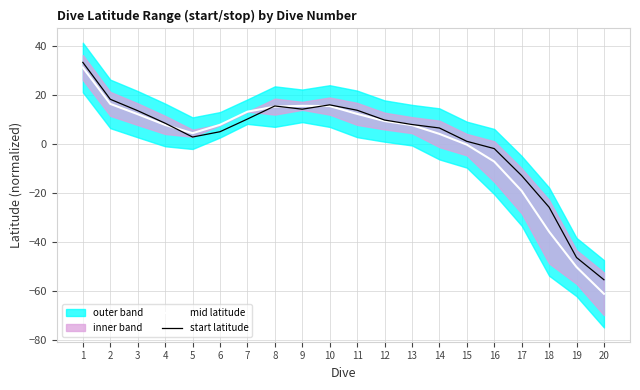

Reading left to right, list all the values displayed in this chart.

mid latitude: 31.2	16.4	12.2	7.8	4.4	7.9	13.2	15.3	15.6	15.5	12.3	9.4	7.7	4.2	-0.2	-7.1	-19.1	-35.7	-50.1	-61.0
start latitude: 33.3	18.3	13.6	8.5	2.9	5.0	10.2	15.5	14.2	16.0	13.8	9.8	8.0	6.6	1.1	-1.8	-12.8	-25.7	-46.2	-55.3